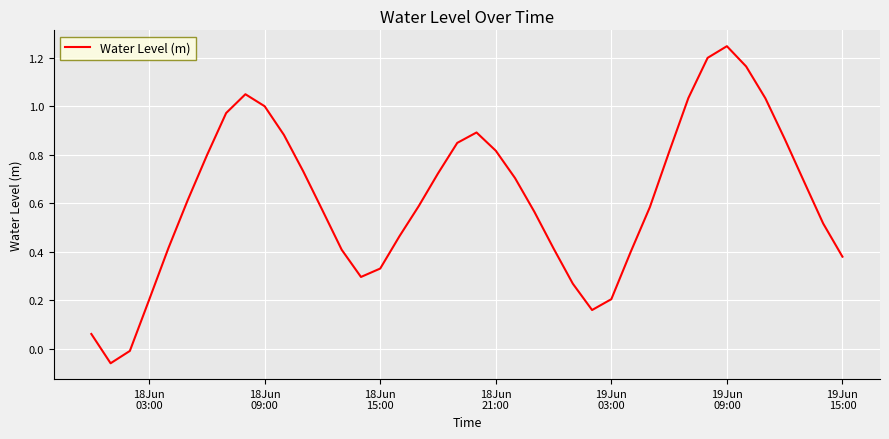

What is the difference between the maximum and minimum values?

1.3